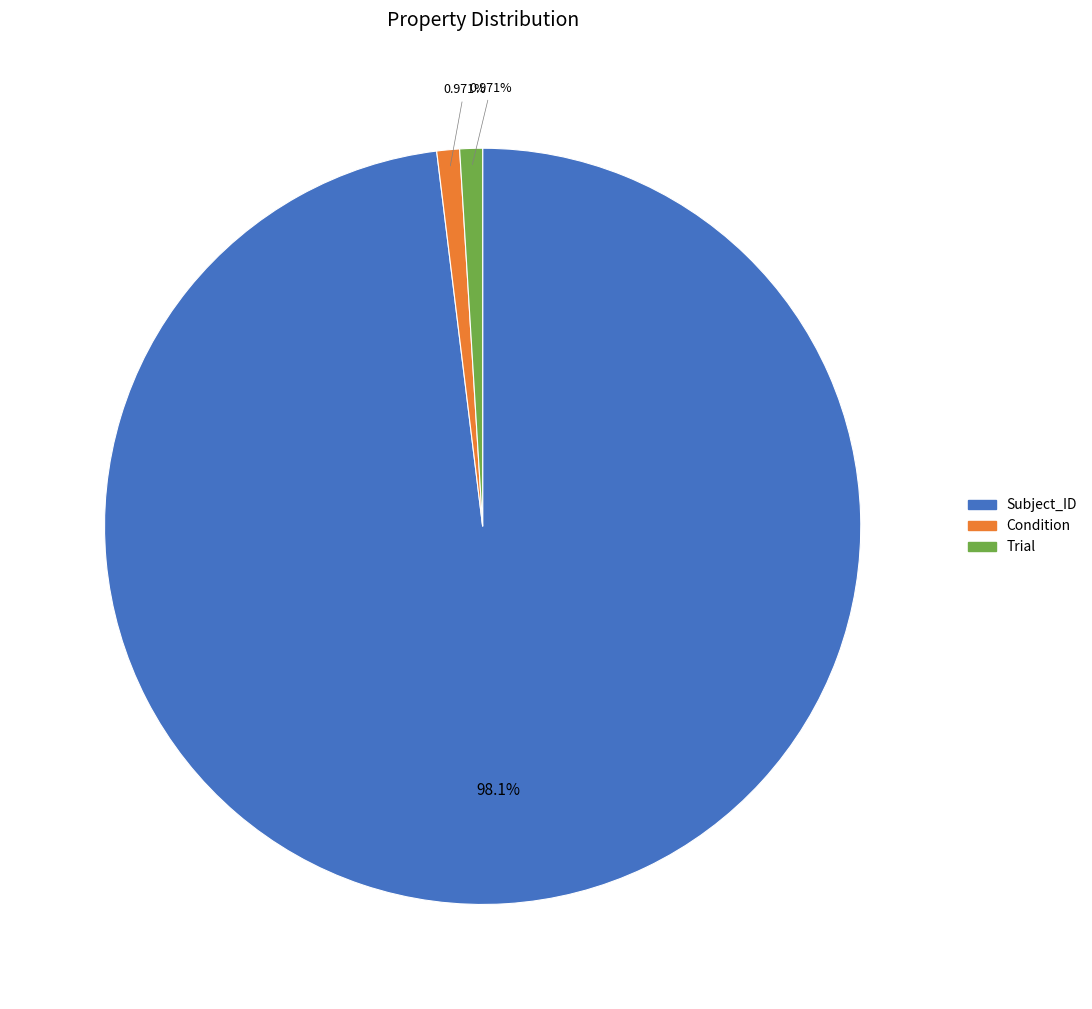

To the nearest percent, what is the combined percentage of Condition and Trial?

2%